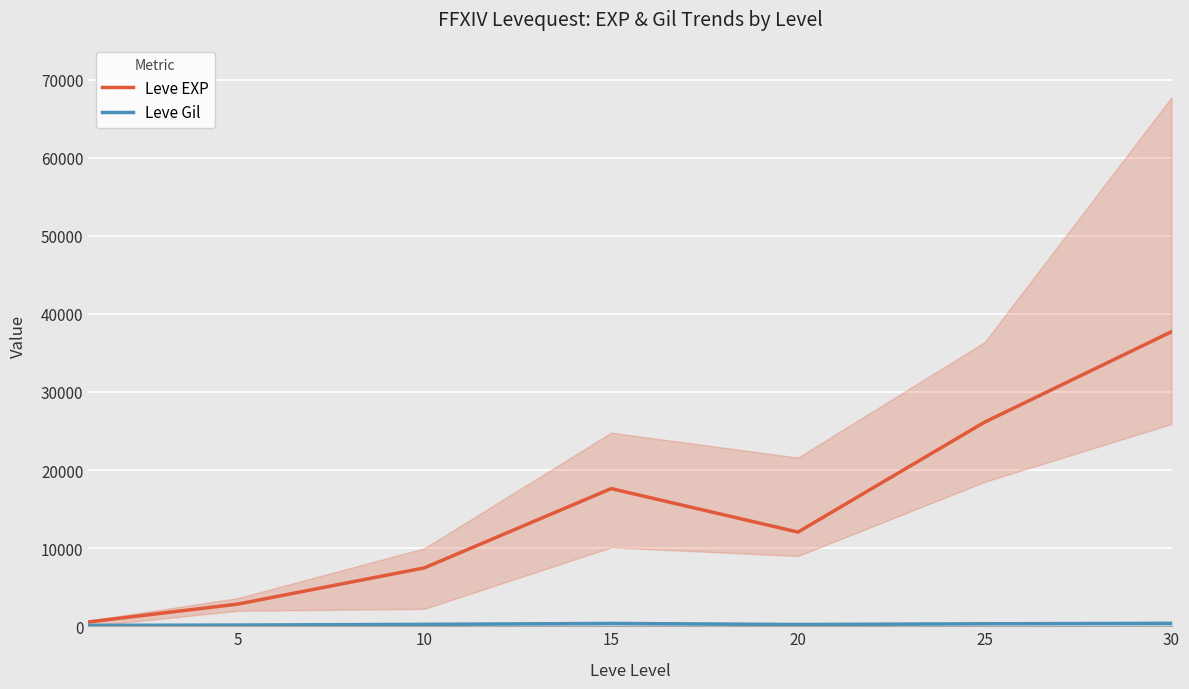

Is the value of Leve EXP at 5 greater than the value of Leve Gil at 10?

Yes